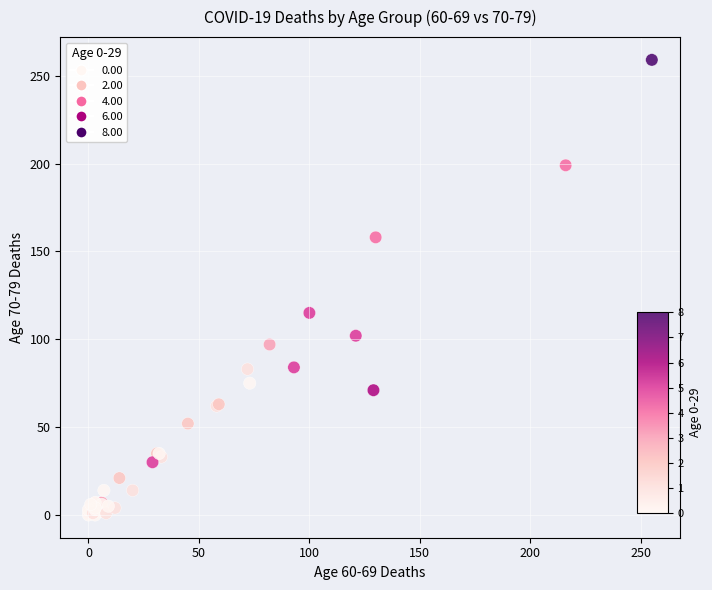

What Y value in the scatter plot is closest to 129?

115